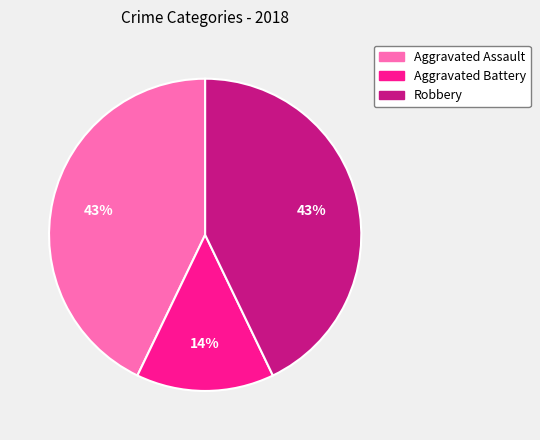

The Aggravated Battery slice represents 24% of the pie. True or false?

False